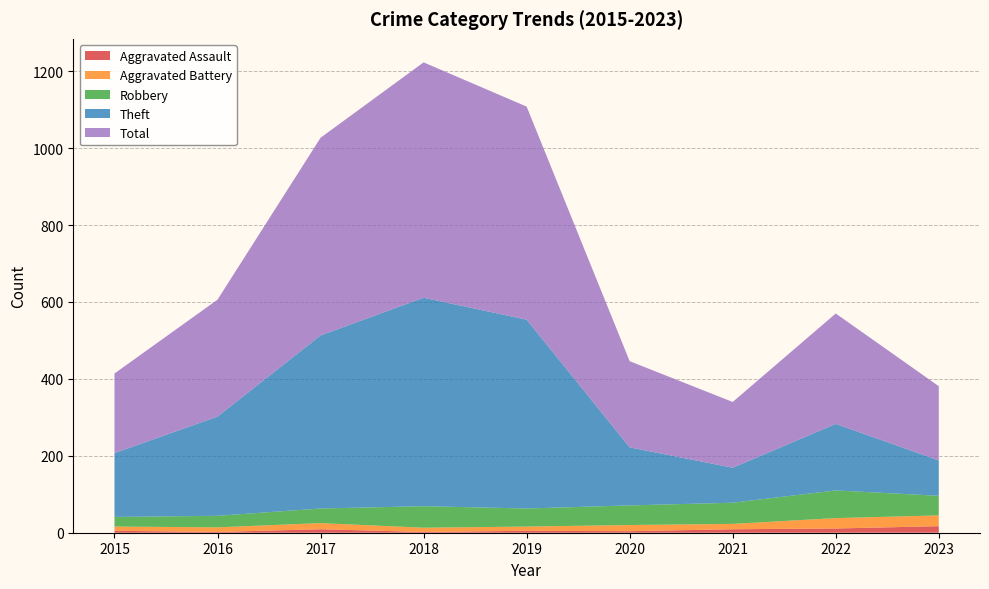

Reading right to left, extract all data points from this chart.

Aggravated Assault: 2023=17	2022=11	2021=9	2020=4	2019=5	2018=2	2017=9	2016=2	2015=5
Aggravated Battery: 2023=28	2022=27	2021=14	2020=16	2019=11	2018=11	2017=16	2016=12	2015=11
Robbery: 2023=51	2022=72	2021=55	2020=51	2019=47	2018=56	2017=38	2016=30	2015=25
Theft: 2023=92	2022=173	2021=91	2020=151	2019=491	2018=542	2017=450	2016=258	2015=166
Total: 2023=193	2022=287	2021=171	2020=224	2019=554	2018=612	2017=514	2016=304	2015=207